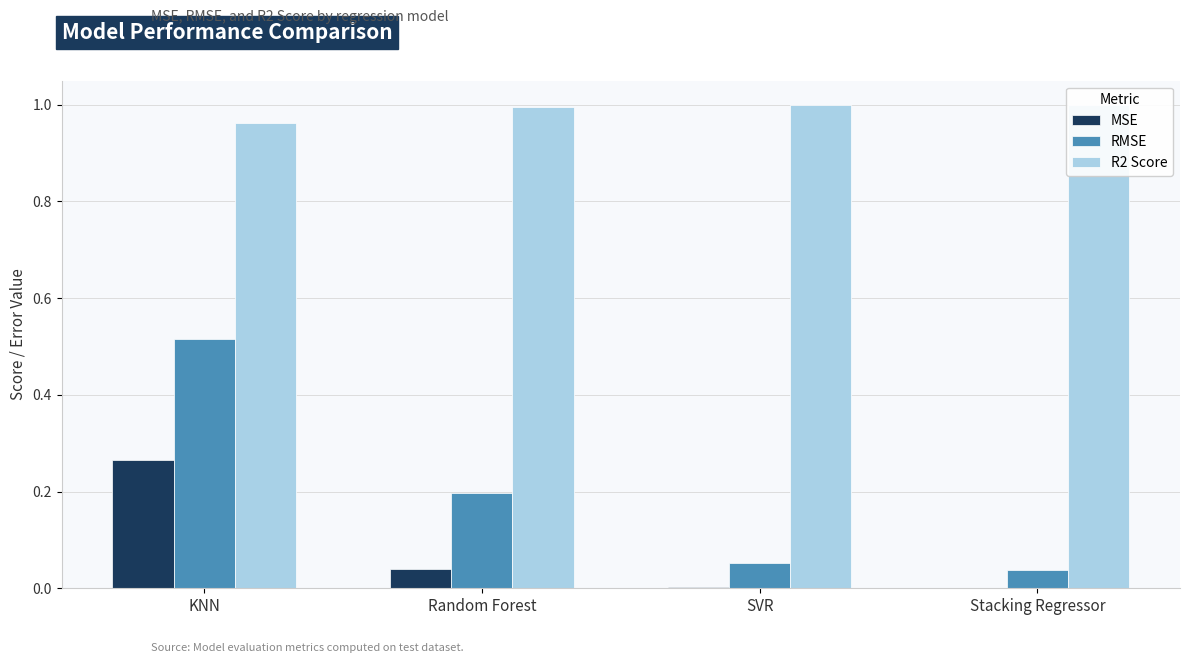

Which series has the largest total across all categories?

R2 Score